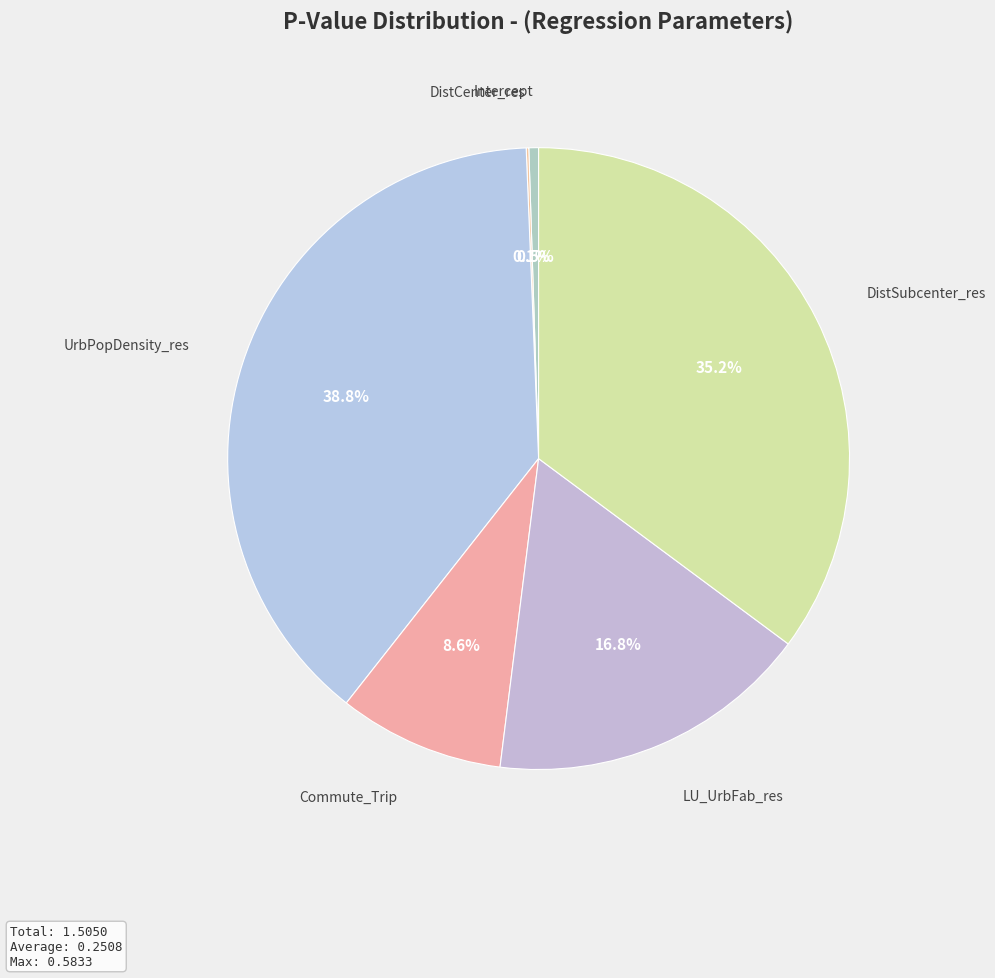

Which category has the biggest portion of the pie?

UrbPopDensity_res